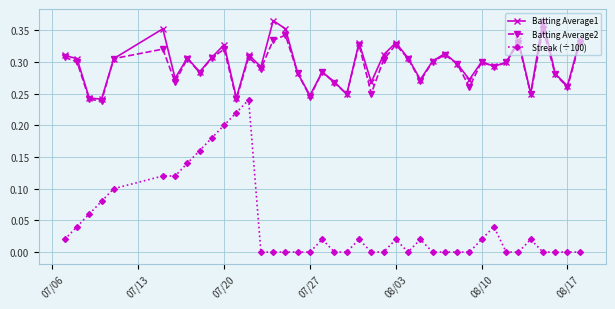

How many interior local peaks does the Batting Average1 series have?

12